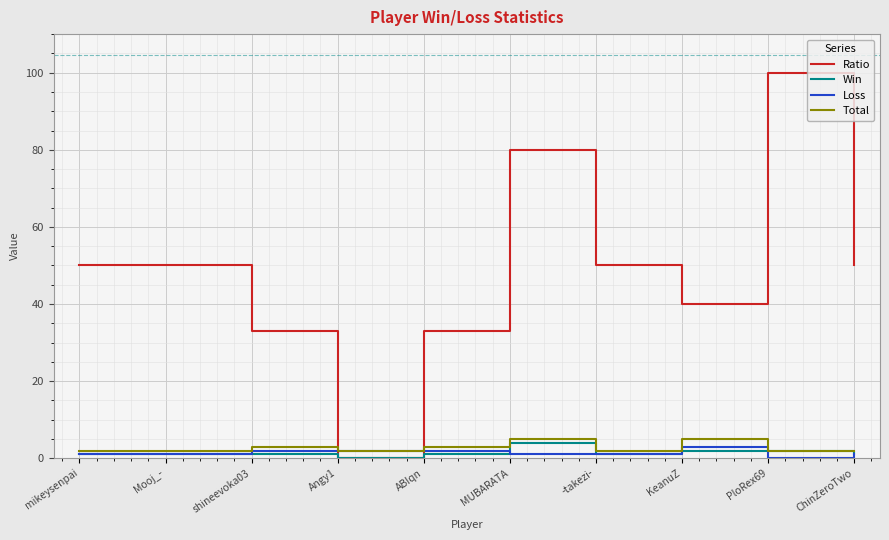

Which series has the widest spread of values?

Ratio